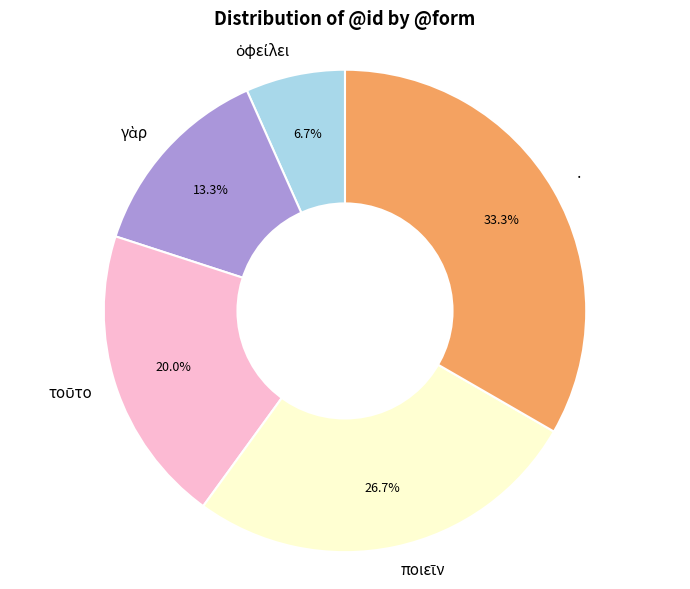

What is the largest slice in the pie chart?

·